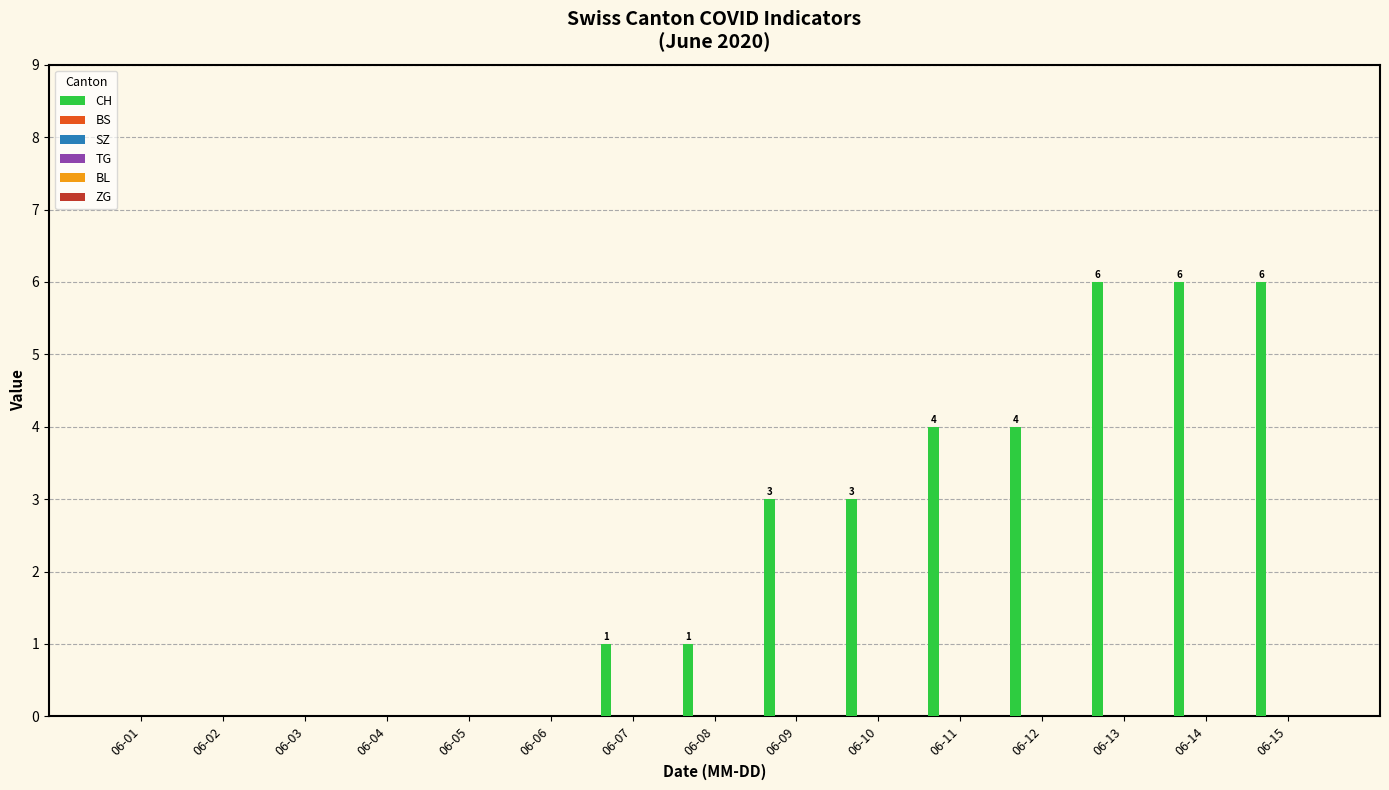

What is the greatest value displayed?

6